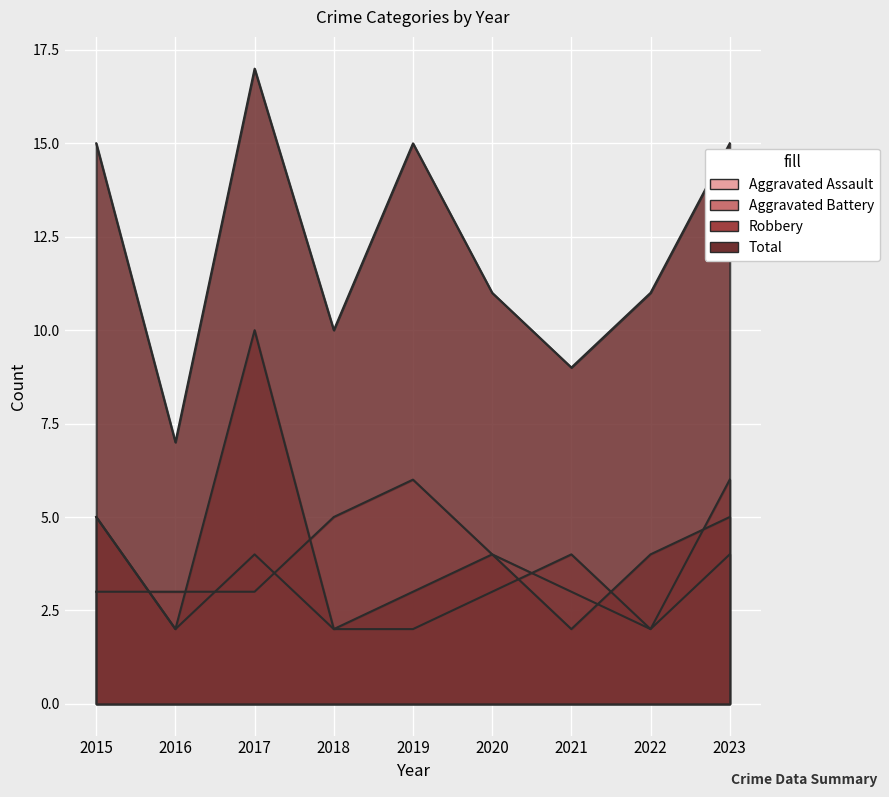

True or false: Total and Robbery intersect in this chart.

False